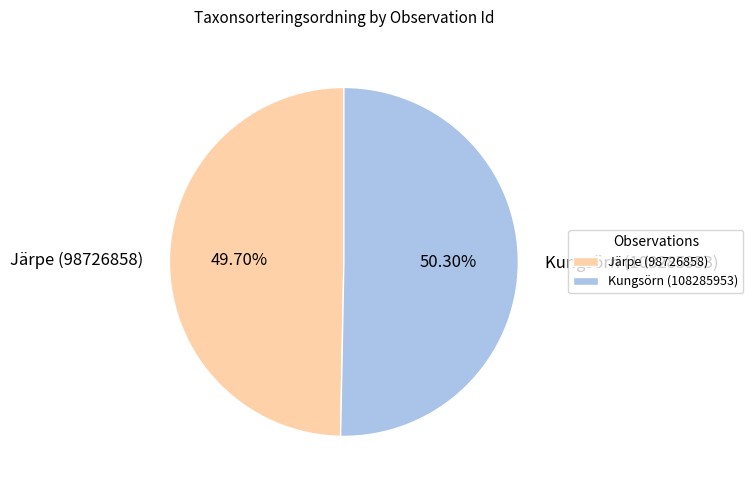

The Järpe (98726858) slice represents 57% of the pie. True or false?

False